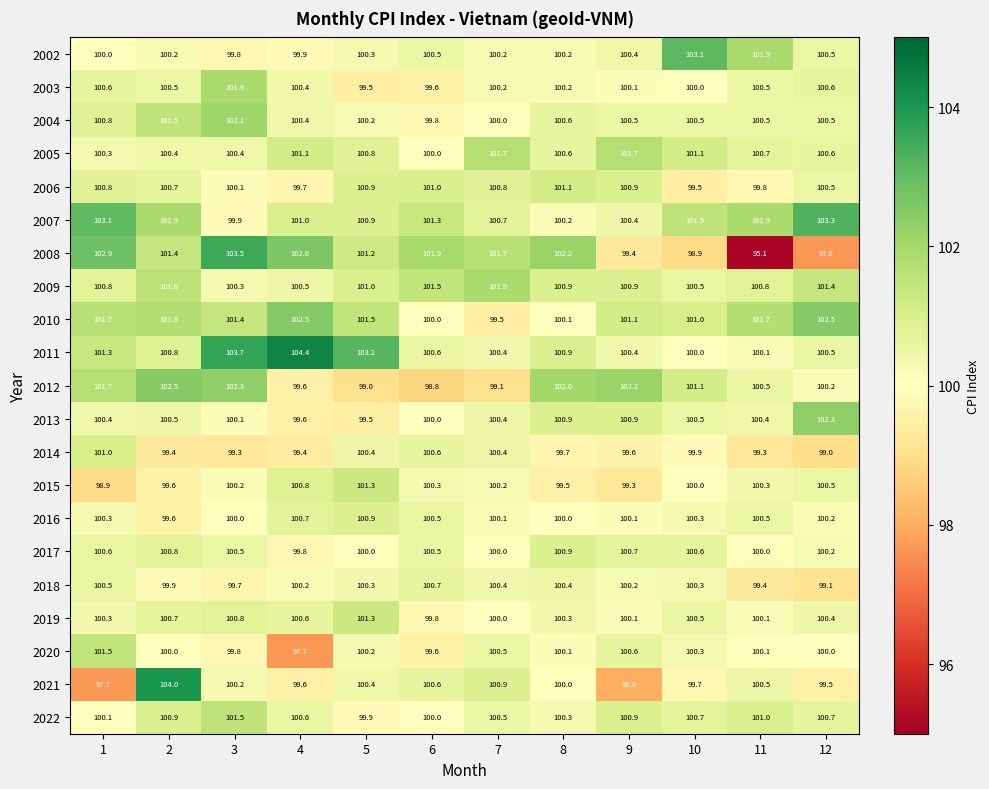

How many categories are shown in the chart?

12